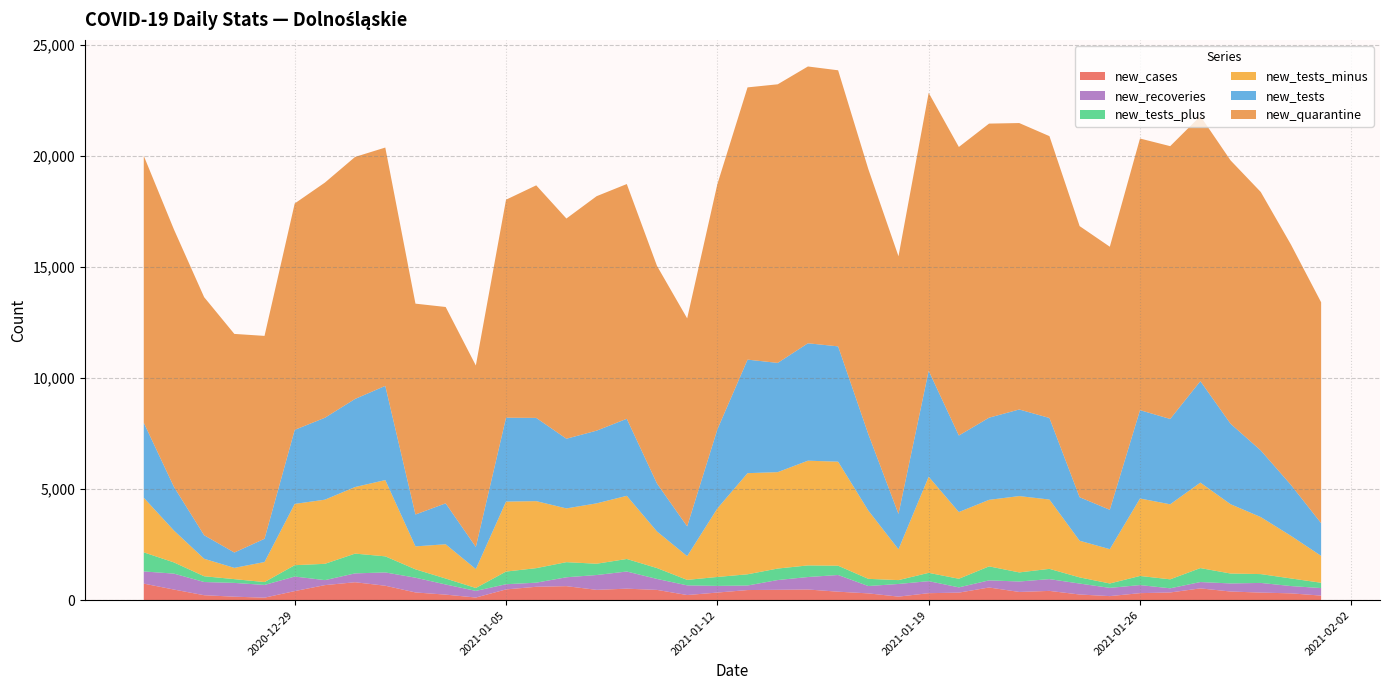

Reading left to right, extract all data points from this chart.

new_quarantine: 2020-12-24=12025	2020-12-25=11597	2020-12-26=10726	2020-12-27=9850	2020-12-28=9142	2020-12-29=10200	2020-12-30=10596	2020-12-31=10904	2021-01-01=10738	2021-01-02=9500	2021-01-03=8847	2021-01-04=8174	2021-01-05=9822	2021-01-06=10478	2021-01-07=9922	2021-01-08=10564	2021-01-09=10577	2021-01-10=9806	2021-01-11=9372	2021-01-12=11051	2021-01-13=12267	2021-01-14=12553	2021-01-15=12472	2021-01-16=12439	2021-01-17=11942	2021-01-18=11609	2021-01-19=12522	2021-01-20=13001	2021-01-21=13251	2021-01-22=12906	2021-01-23=12699	2021-01-24=12216	2021-01-25=11853	2021-01-26=12239	2021-01-27=12292	2021-01-28=11943	2021-01-29=11867	2021-01-30=11644	2021-01-31=10829	2021-02-01=9953
new_tests: 2020-12-24=3379	2020-12-25=1967	2020-12-26=1060	2020-12-27=692	2020-12-28=1047	2020-12-29=3336	2020-12-30=3691	2020-12-31=3970	2021-01-01=4245	2021-01-02=1436	2021-01-03=1844	2021-01-04=998	2021-01-05=3780	2021-01-06=3751	2021-01-07=3139	2021-01-08=3276	2021-01-09=3471	2021-01-10=2162	2021-01-11=1341	2021-01-12=3562	2021-01-13=5115	2021-01-14=4922	2021-01-15=5290	2021-01-16=5196	2021-01-17=3444	2021-01-18=1593	2021-01-19=4774	2021-01-20=3448	2021-01-21=3701	2021-01-22=3902	2021-01-23=3675	2021-01-24=1961	2021-01-25=1774	2021-01-26=3981	2021-01-27=3845	2021-01-28=4572	2021-01-29=3625	2021-01-30=3003	2021-01-31=2295	2021-02-01=1472
new_tests_minus: 2020-12-24=2461	2020-12-25=1436	2020-12-26=788	2020-12-27=507	2020-12-28=903	2020-12-29=2762	2020-12-30=2890	2020-12-31=3000	2021-01-01=3436	2021-01-02=1034	2021-01-03=1544	2021-01-04=852	2021-01-05=3153	2021-01-06=3019	2021-01-07=2422	2021-01-08=2720	2021-01-09=2846	2021-01-10=1648	2021-01-11=1070	2021-01-12=3086	2021-01-13=4557	2021-01-14=4344	2021-01-15=4719	2021-01-16=4687	2021-01-17=3079	2021-01-18=1389	2021-01-19=4332	2021-01-20=3006	2021-01-21=2998	2021-01-22=3439	2021-01-23=3123	2021-01-24=1651	2021-01-25=1546	2021-01-26=3490	2021-01-27=3381	2021-01-28=3851	2021-01-29=3123	2021-01-30=2570	2021-01-31=1920	2021-02-01=1212
new_tests_plus: 2020-12-24=860	2020-12-25=505	2020-12-26=260	2020-12-27=170	2020-12-28=130	2020-12-29=511	2020-12-30=735	2020-12-31=891	2021-01-01=725	2021-01-02=377	2021-01-03=268	2021-01-04=131	2021-01-05=571	2021-01-06=655	2021-01-07=681	2021-01-08=509	2021-01-09=565	2021-01-10=490	2021-01-11=247	2021-01-12=403	2021-01-13=505	2021-01-14=518	2021-01-15=523	2021-01-16=419	2021-01-17=324	2021-01-18=174	2021-01-19=374	2021-01-20=388	2021-01-21=631	2021-01-22=410	2021-01-23=463	2021-01-24=278	2021-01-25=198	2021-01-26=411	2021-01-27=404	2021-01-28=629	2021-01-29=447	2021-01-30=398	2021-01-31=343	2021-02-01=240
new_recoveries: 2020-12-24=549	2020-12-25=718	2020-12-26=595	2020-12-27=621	2020-12-28=573	2020-12-29=656	2020-12-30=225	2020-12-31=399	2021-01-01=599	2021-01-02=665	2021-01-03=457	2021-01-04=299	2021-01-05=233	2021-01-06=185	2021-01-07=401	2021-01-08=668	2021-01-09=773	2021-01-10=494	2021-01-11=436	2021-01-12=300	2021-01-13=205	2021-01-14=440	2021-01-15=562	2021-01-16=752	2021-01-17=331	2021-01-18=570	2021-01-19=542	2021-01-20=237	2021-01-21=321	2021-01-22=471	2021-01-23=530	2021-01-24=494	2021-01-25=371	2021-01-26=364	2021-01-27=188	2021-01-28=286	2021-01-29=364	2021-01-30=435	2021-01-31=329	2021-02-01=339
new_cases: 2020-12-24=742	2020-12-25=474	2020-12-26=219	2020-12-27=153	2020-12-28=109	2020-12-29=405	2020-12-30=674	2020-12-31=804	2021-01-01=647	2021-01-02=344	2021-01-03=246	2021-01-04=115	2021-01-05=481	2021-01-06=599	2021-01-07=627	2021-01-08=461	2021-01-09=514	2021-01-10=459	2021-01-11=227	2021-01-12=339	2021-01-13=452	2021-01-14=463	2021-01-15=477	2021-01-16=378	2021-01-17=302	2021-01-18=156	2021-01-19=311	2021-01-20=336	2021-01-21=567	2021-01-22=366	2021-01-23=414	2021-01-24=251	2021-01-25=179	2021-01-26=312	2021-01-27=343	2021-01-28=527	2021-01-29=386	2021-01-30=338	2021-01-31=303	2021-02-01=202